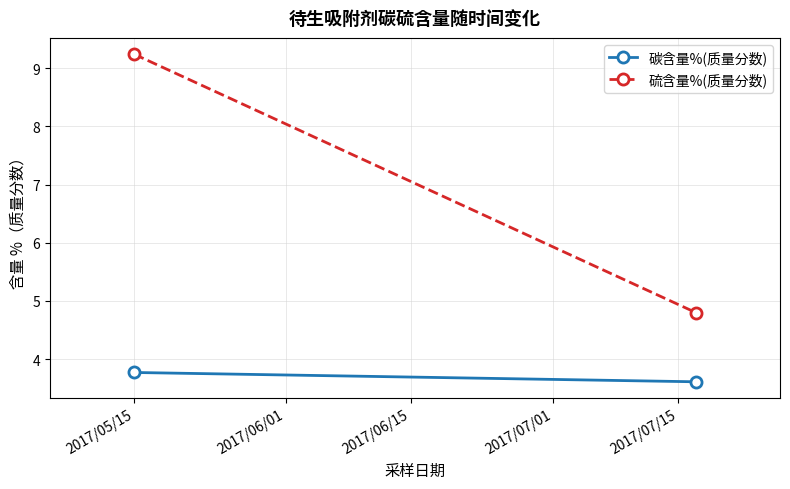

Which series has the widest spread of values?

硫含量%(质量分数)